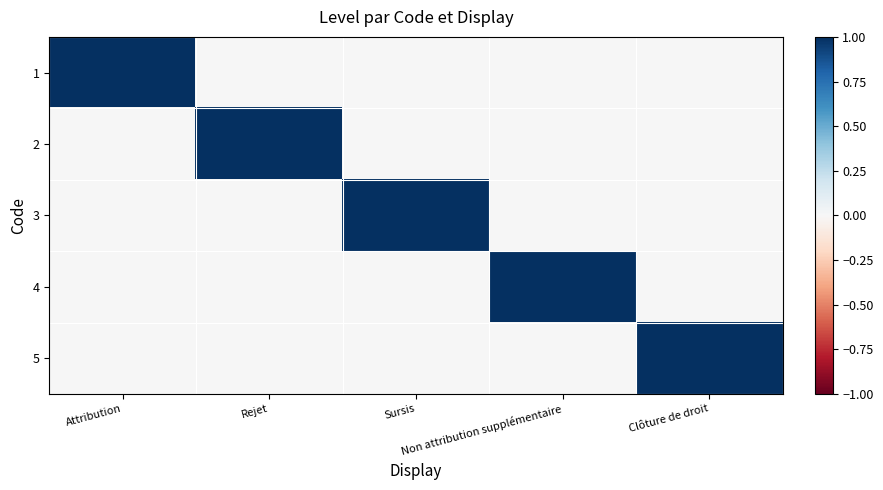

Which label corresponds to the smallest value in the chart?

Rejet